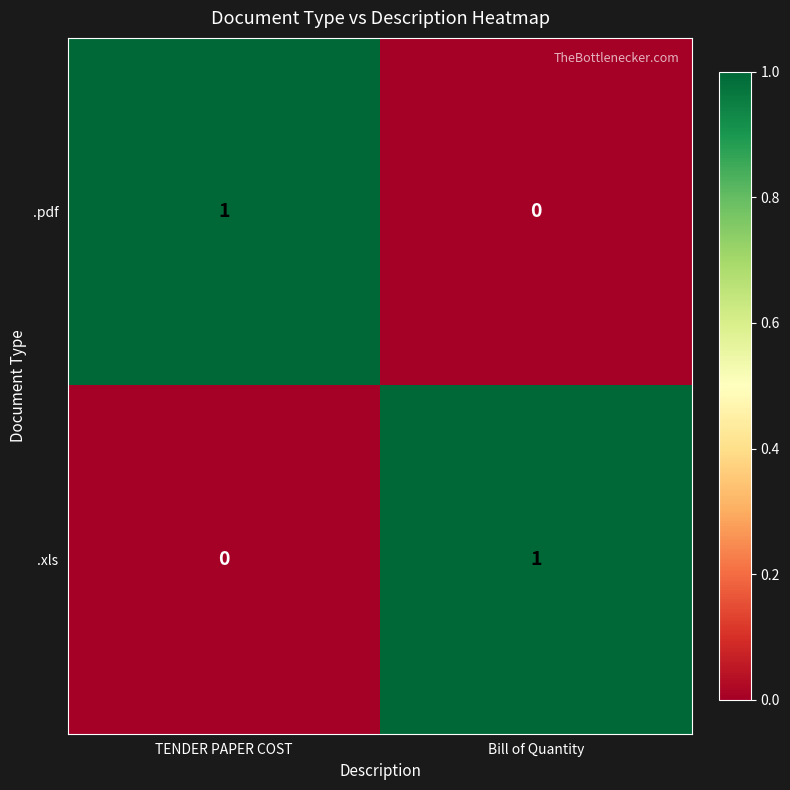

True or false: .xls has a value of 1 at Bill of Quantity.

True